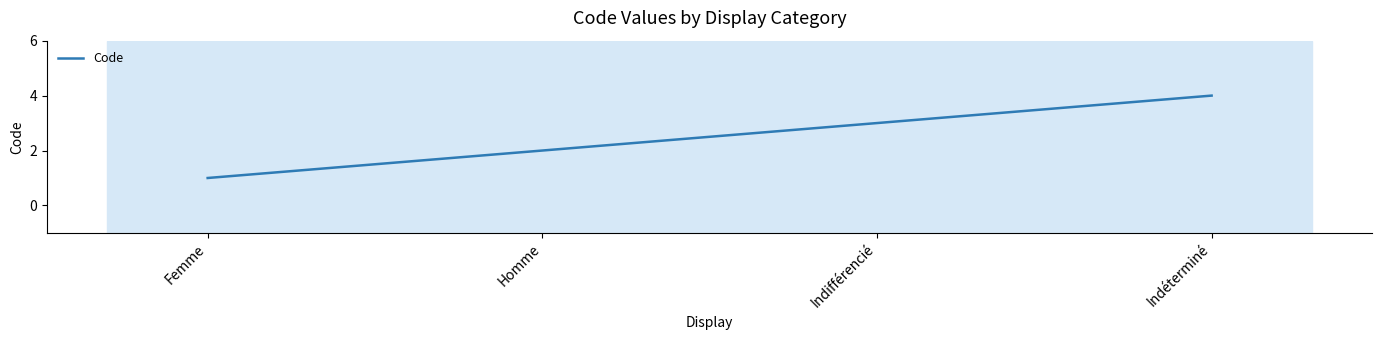

Is it true that the value at Femme is 0?

False